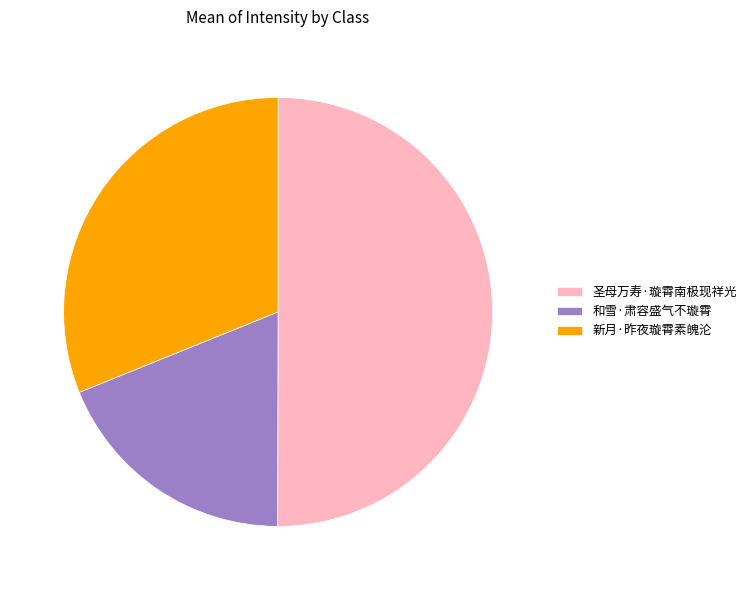

What is the ratio of the value at 和雪·肃容盛气不璇霄 to the value at 新月·昨夜璇霄素魄沦?

0.6